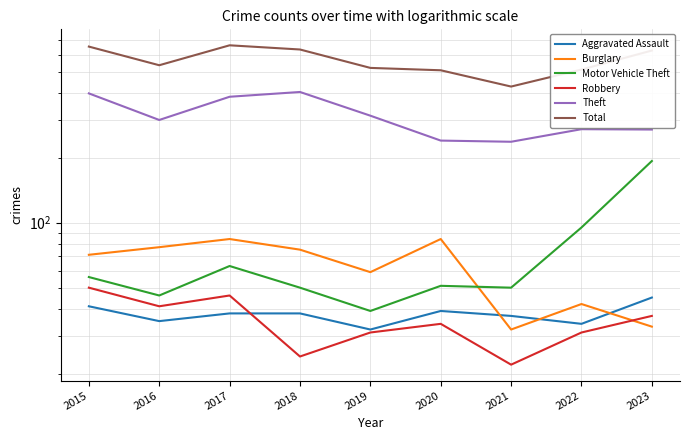

What is the value of the Total point at the 8th from the left?

512